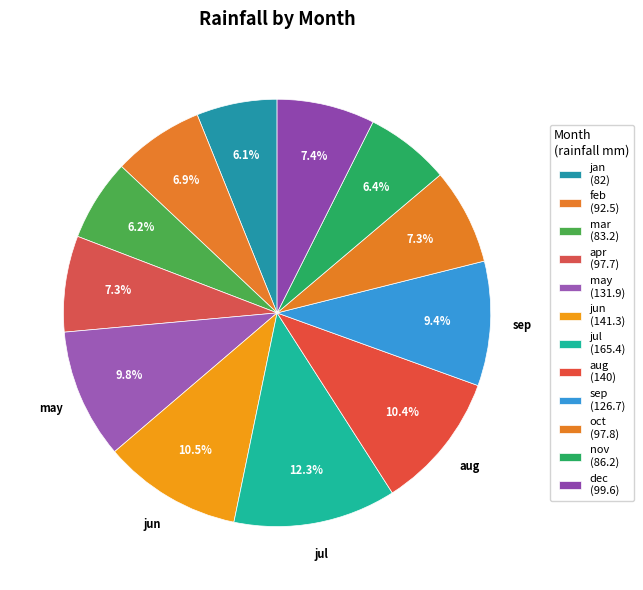

Count the number of slices in the pie.

12